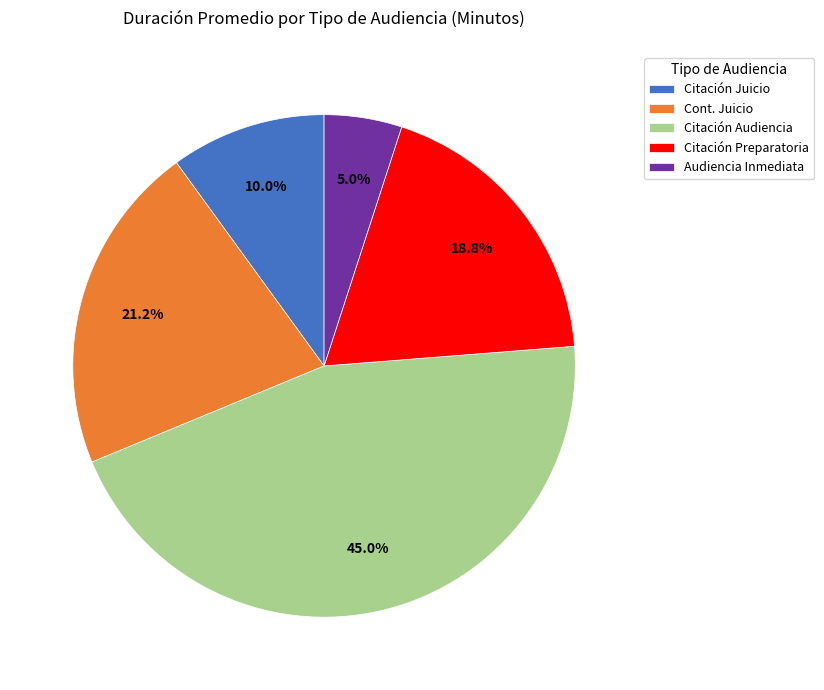

Combined, do Audiencia Inmediata and Citación Preparatoria account for over 50%?

No